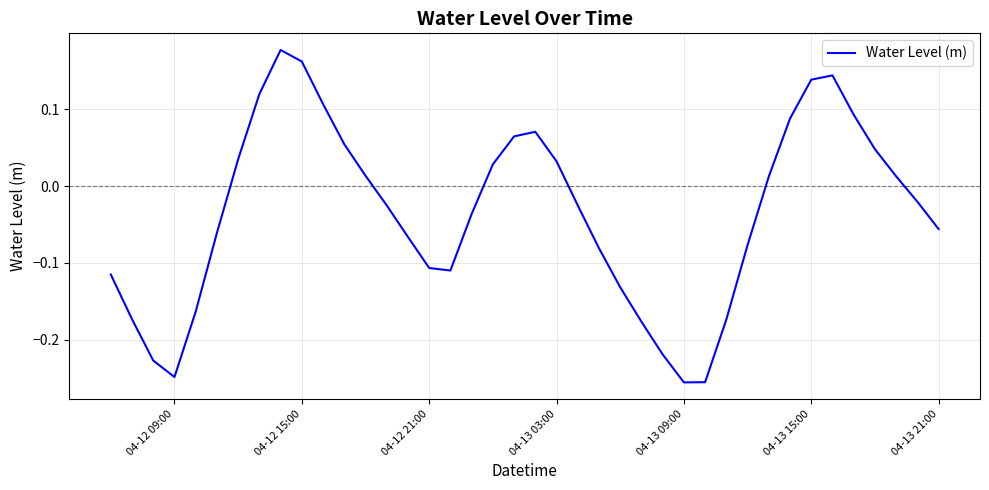

What is the difference between the maximum and minimum values?

0.4